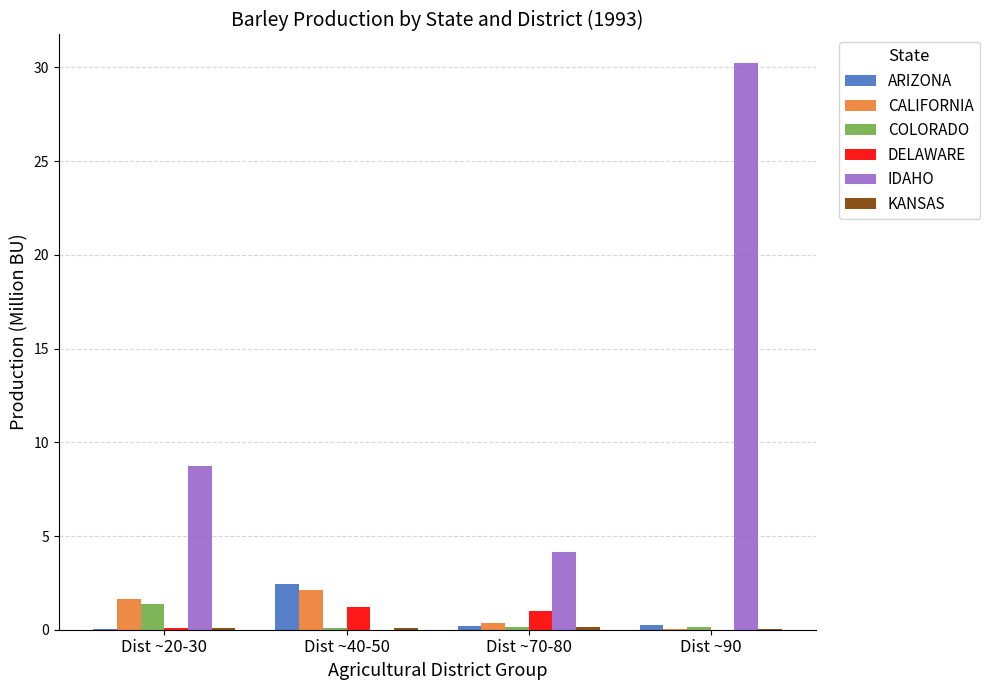

What is the sum of the DELAWARE values at Dist ~70-80 and Dist ~90?

1.0